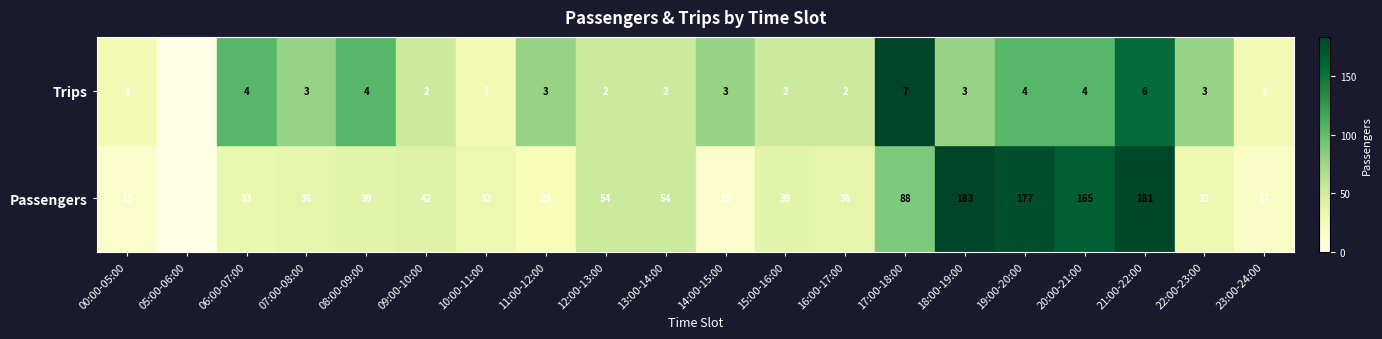

True or false: Trips has a value of 7 at 17:00-18:00.

True